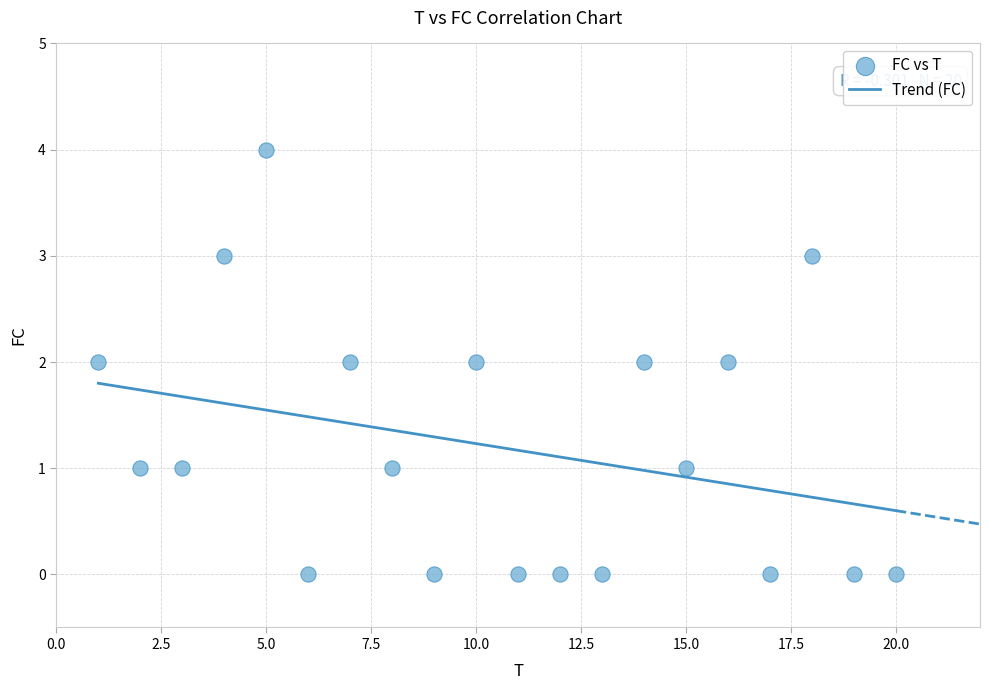

What is the range of Y values (max minus min)?

4